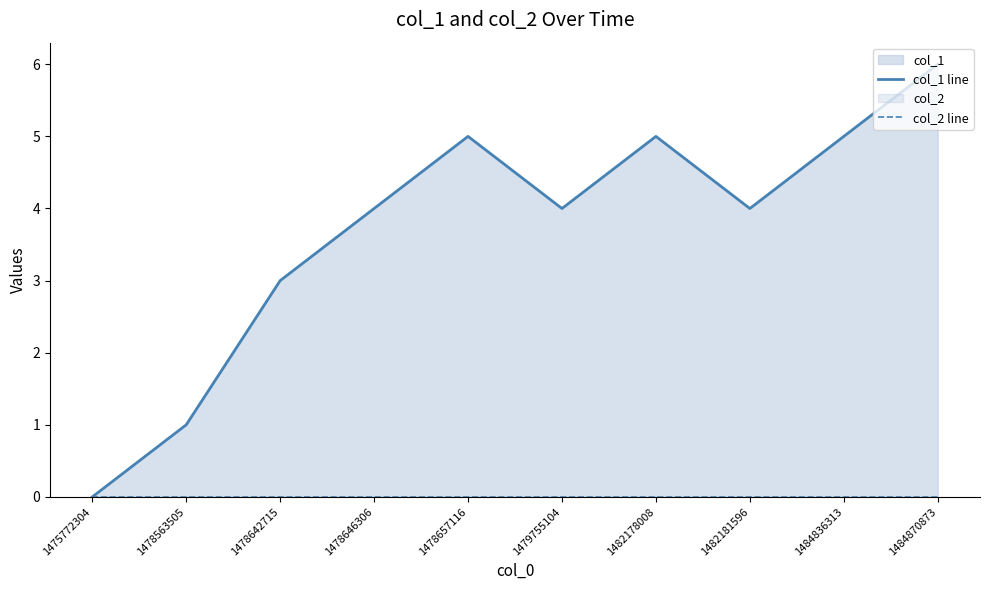

At which category does the chart reach its minimum across all series?

1475772304